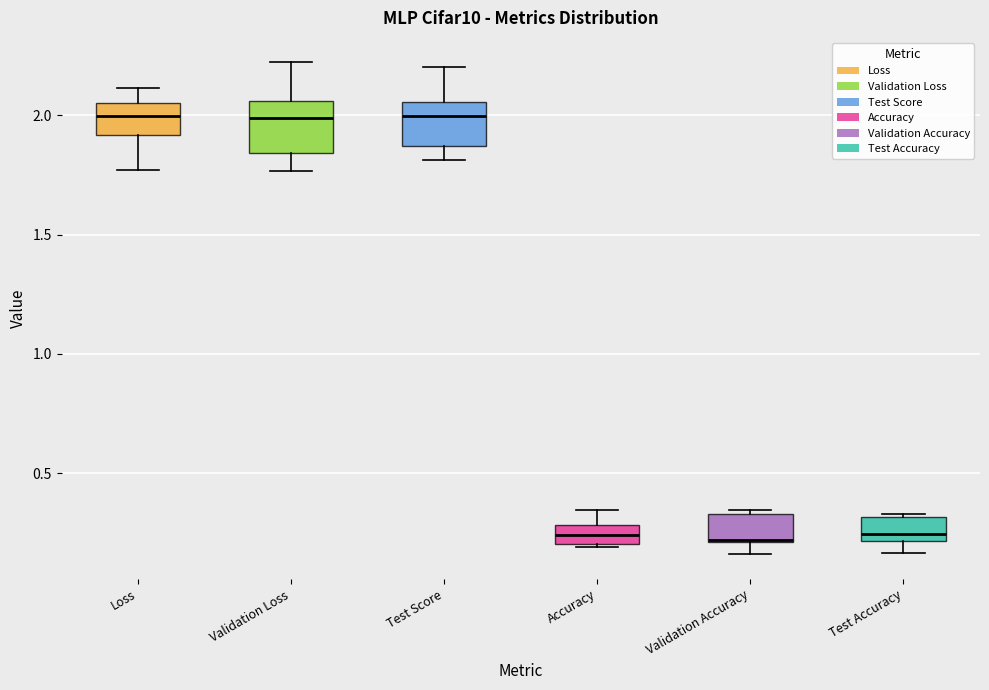

Reading left to right, read every box against the y-axis: the position of its median line, the range the box covers, and the ends of its whiskers. The values are not printed on the chart, so give them approximately, as read against the axis.

Loss: median 2.00, box 1.90 to 2.05, whiskers 1.75 to 2.10
Validation Loss: median 2.00, box 1.85 to 2.05, whiskers 1.75 to 2.20
Test Score: median 2.00, box 1.85 to 2.05, whiskers 1.80 to 2.20
Accuracy: median 0.25, box 0.20 to 0.30, whiskers 0.20 to 0.35
Validation Accuracy: median 0.20, box 0.20 to 0.35, whiskers 0.15 to 0.35
Test Accuracy: median 0.25, box 0.20 to 0.30, whiskers 0.15 to 0.35